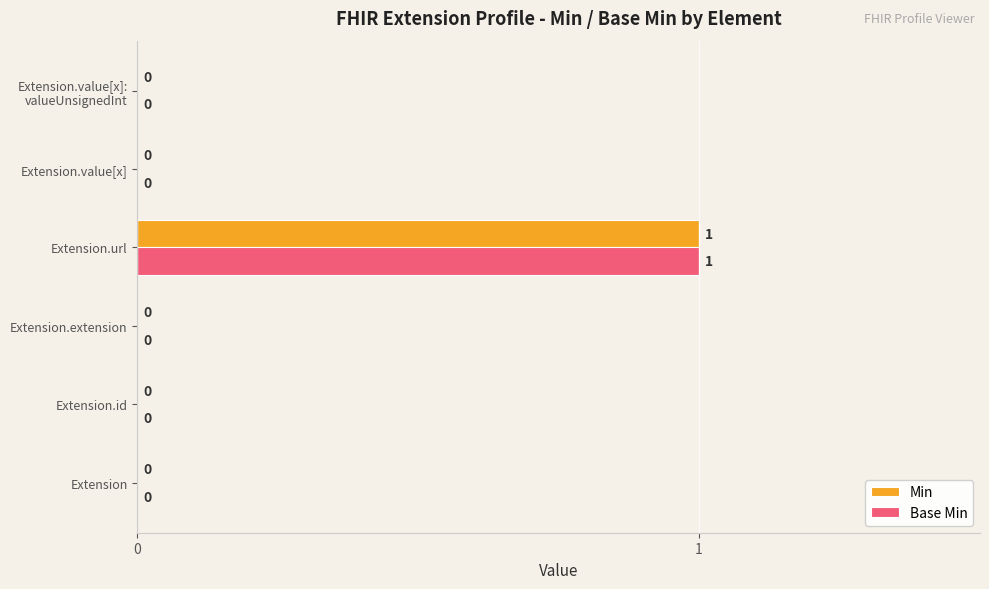

Count the Base Min values in the range 0 to 1.

6